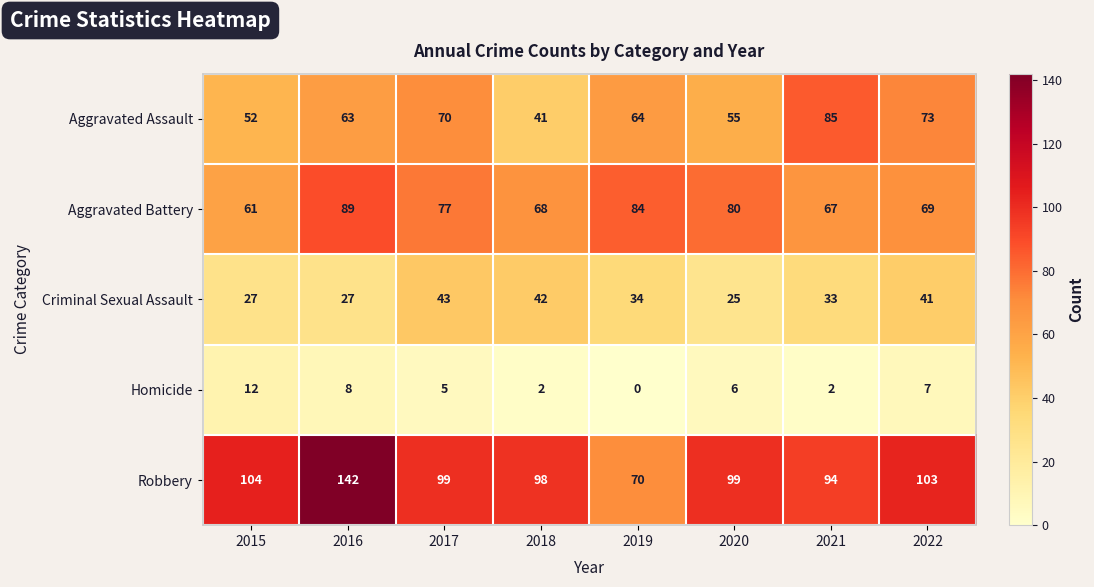

How many distinct data groups are displayed?

5